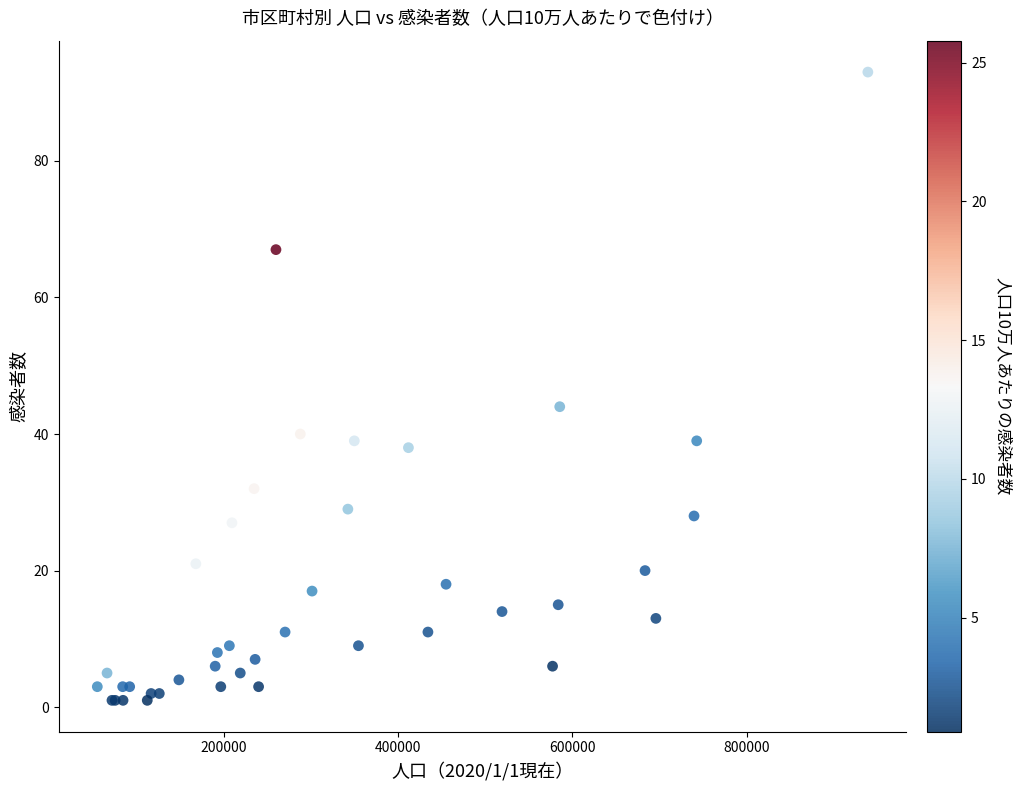

What Y value in the scatter plot is closest to 47?

44